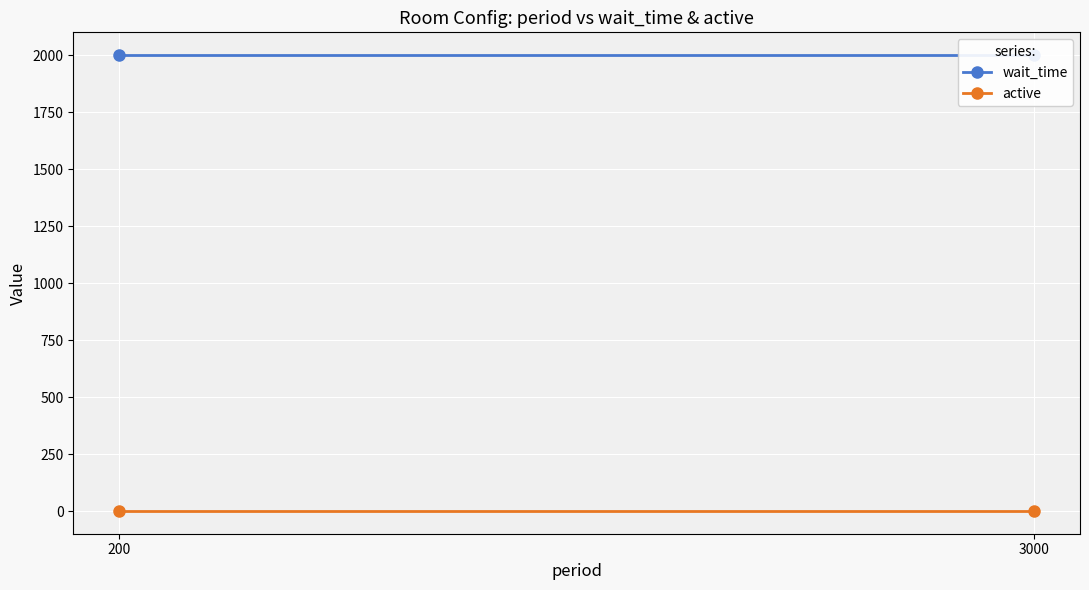

Reading left to right, extract all data points from this chart.

wait_time: 2000	2000
active: 1	1